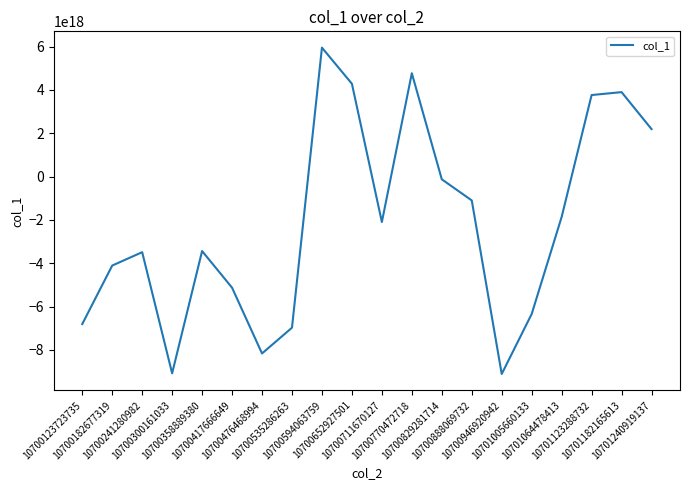

Rank the categories by value from lowest to highest.

10700946920942, 10700300161033, 10700476468994, 10700535286263, 10700123723735, 10701005660133, 10700417666649, 10700182677319, 10700241280982, 10700358889380, 10700711670127, 10701064478413, 10700888069732, 10700829281714, 10701240919137, 10701123288732, 10701182165613, 10700652927501, 10700770472718, 10700594063759